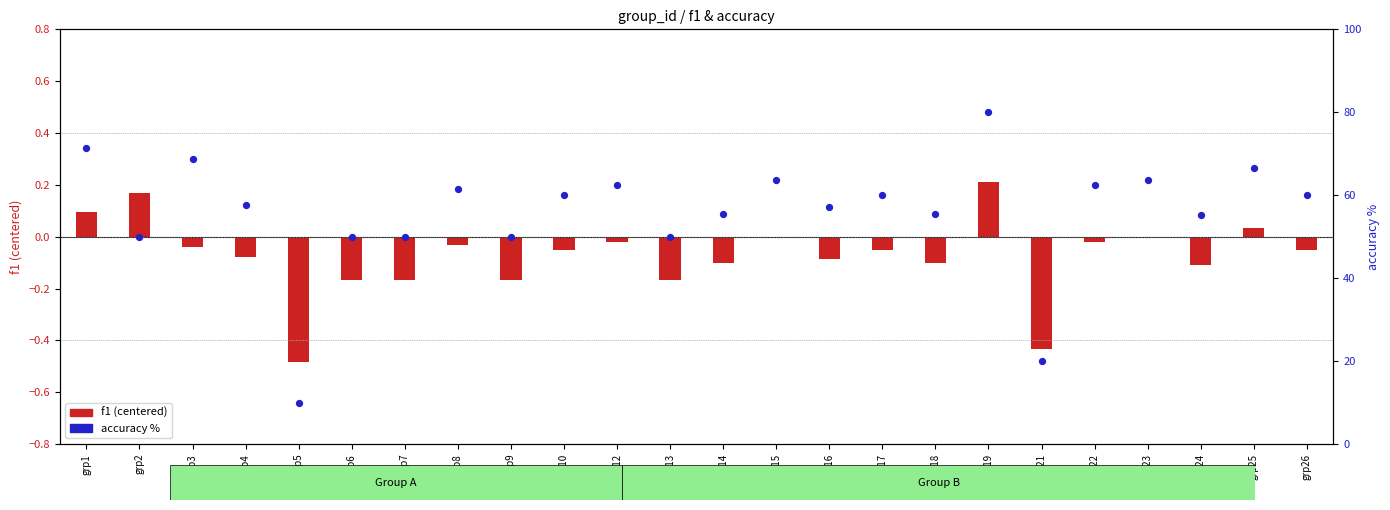

Which series has the largest total across all categories?

accuracy %